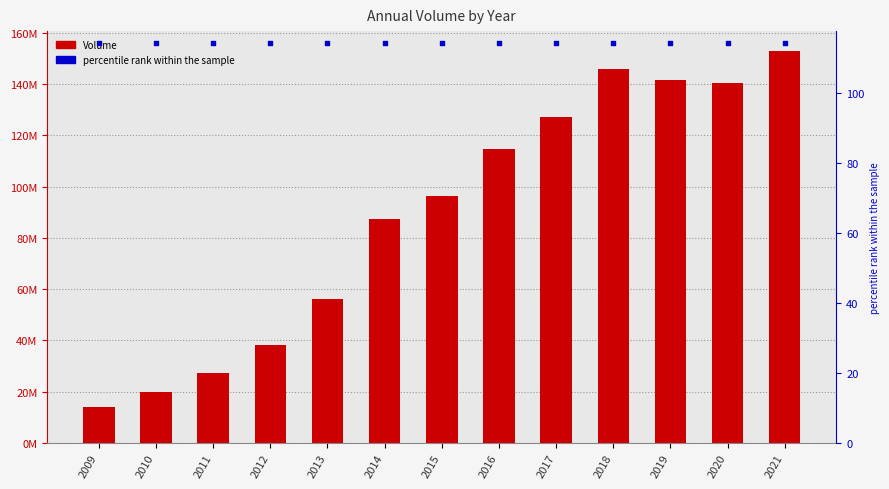

At which category is the sum across all series the highest?

2021